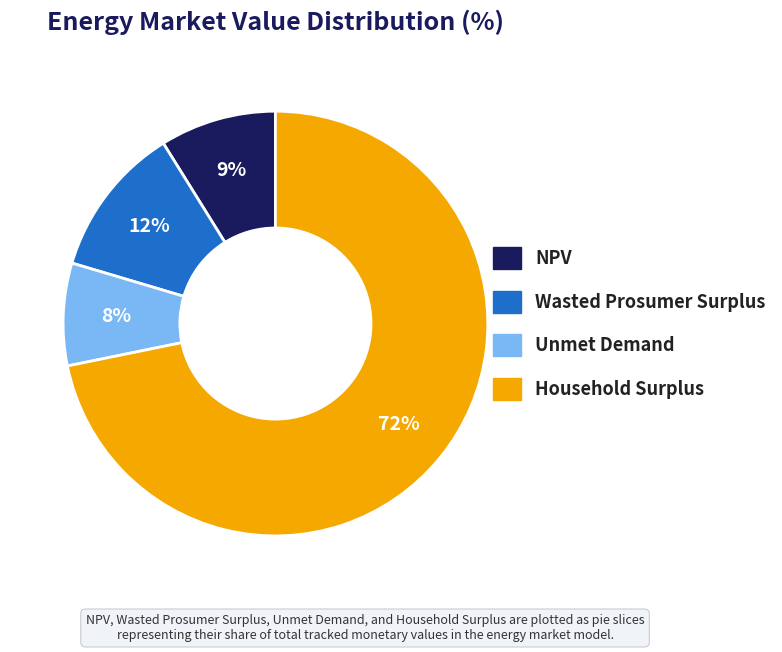

To the nearest percent, what is the average slice percentage?

25%